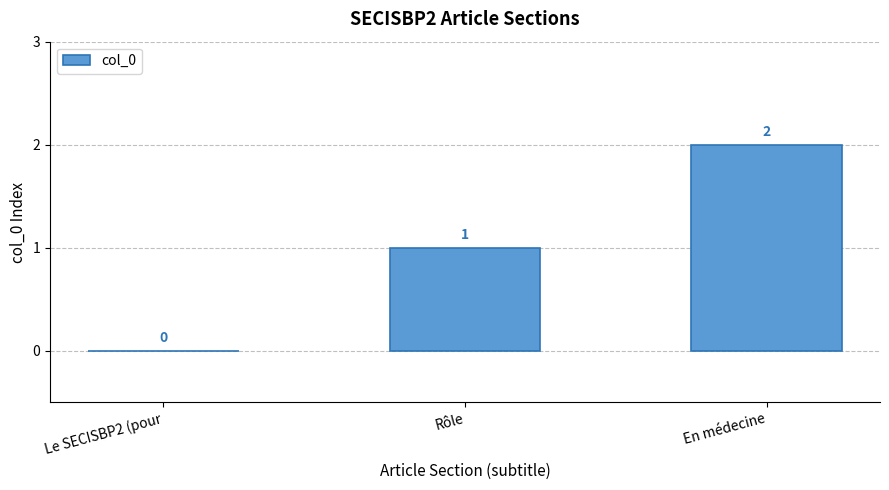

The value at Rôle is 1. True or false?

True